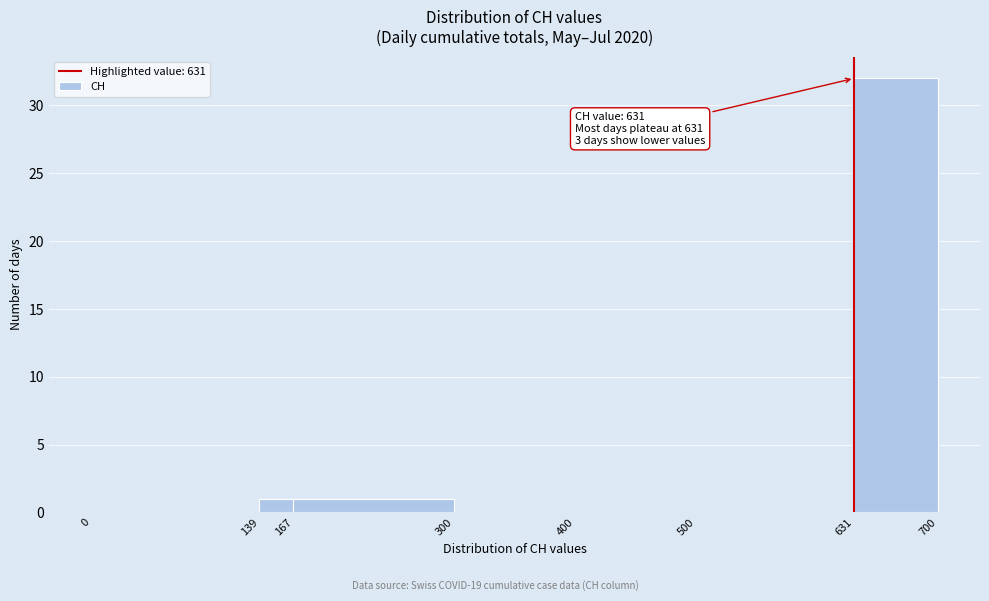

Over which range of the x-axis is the bar tallest?

631 to 700